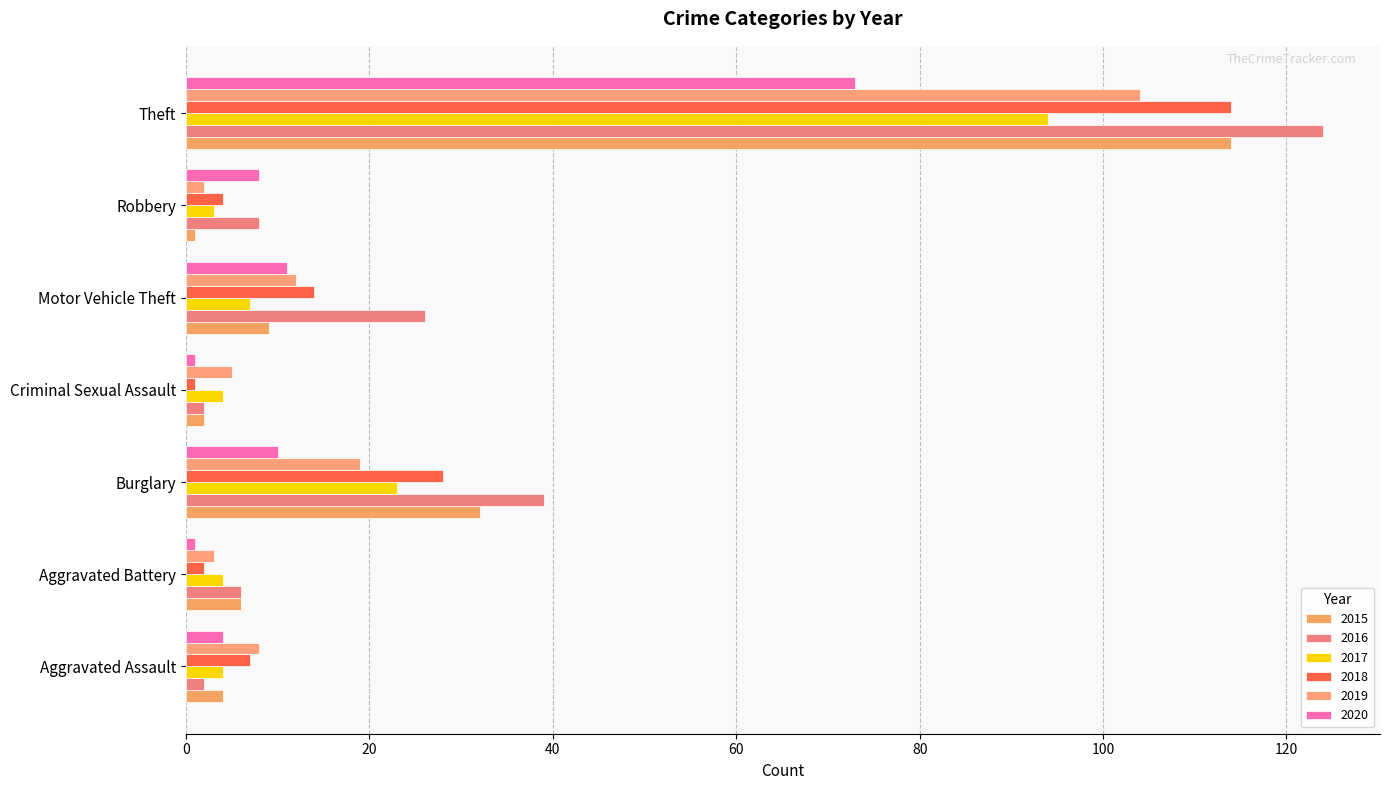

What is the sum of all 2020 values?

108